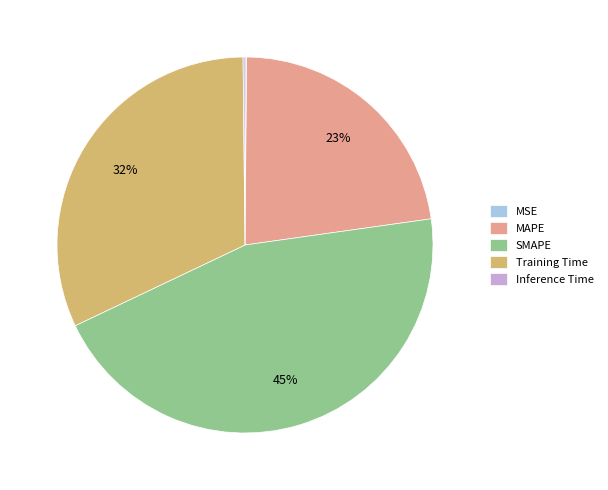

To the nearest percent, what portion does Training Time represent?

32%